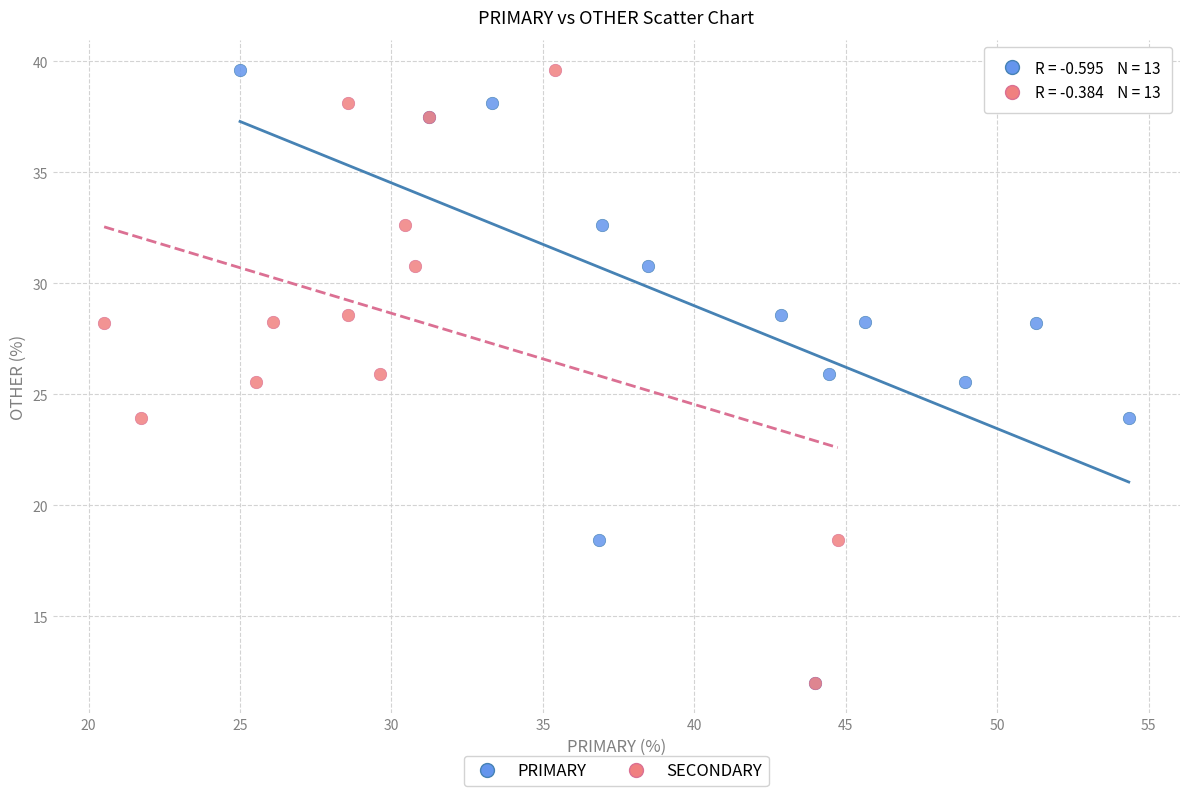

What are all the series names shown in the legend?

PRIMARY, SECONDARY